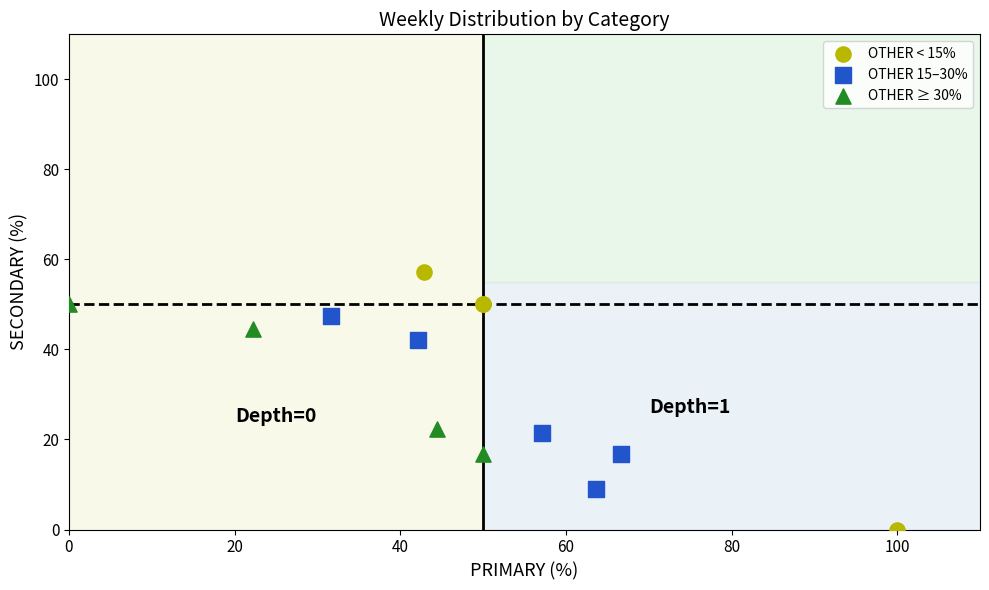

Which series contains the highest Y value?

OTHER < 15%